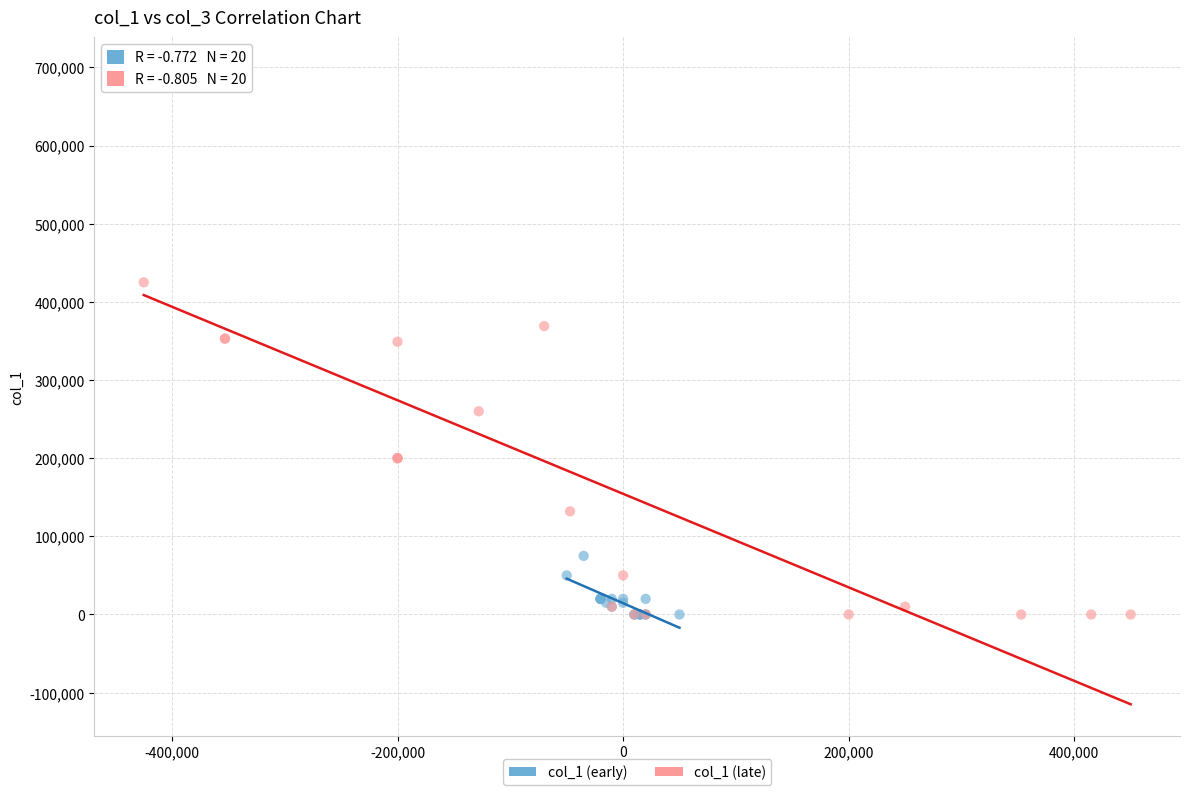

Which series has the widest spread of Y values?

col_1 (late)